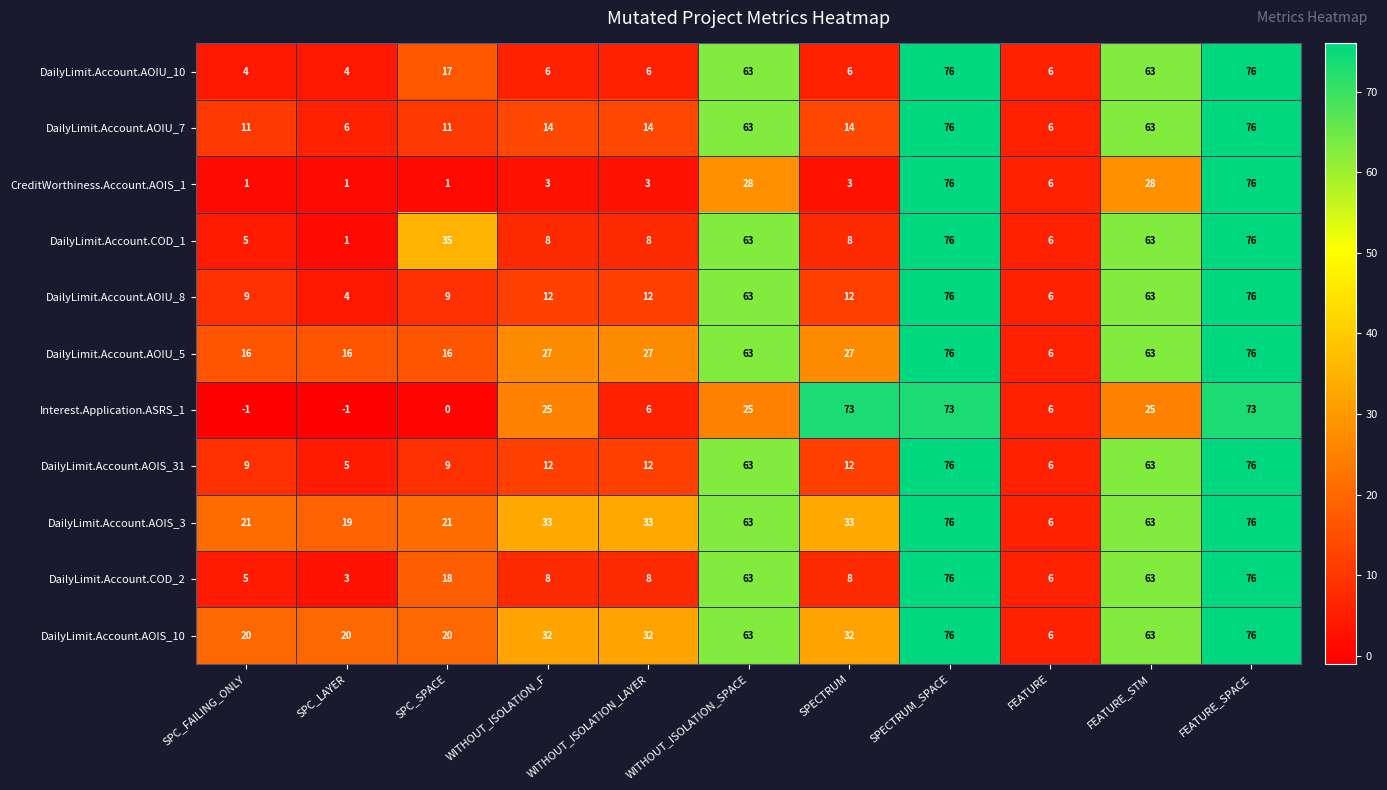

What is the approximate value of DailyLimit.Account.COD_1 at FEATURE_SPACE, to the nearest 10?

80